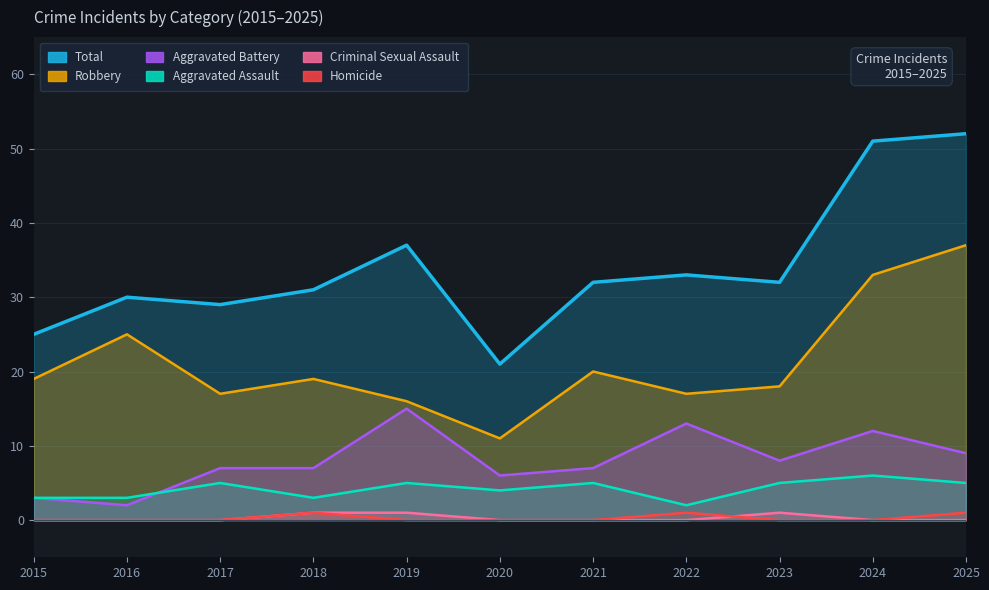

What is the difference between the highest and lowest values at 2020?

21